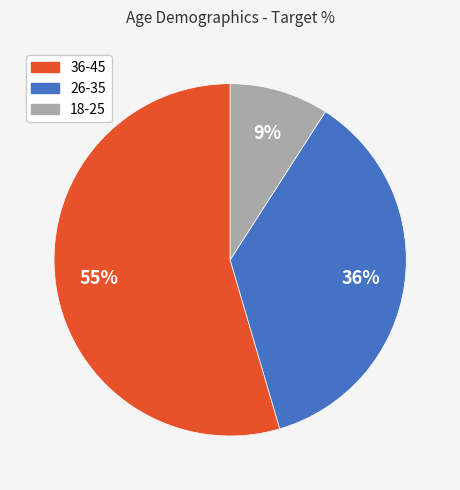

Do 26-35 and 36-45 together represent more than half of the pie?

Yes